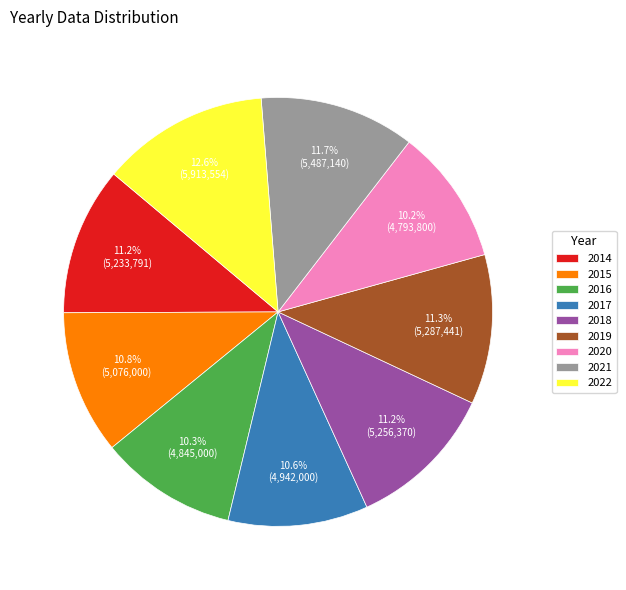

Which has a higher value, 2020 or 2022?

2022